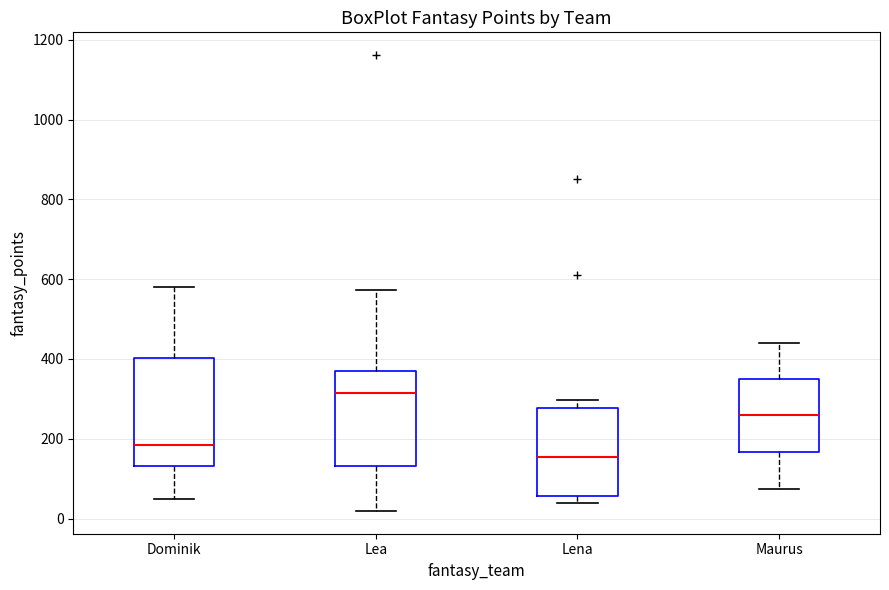

Reading left to right, read every box against the y-axis: the position of its median line, the range the box covers, and the ends of its whiskers. The values are not printed on the chart, so give them approximately, as read against the axis.

Dominik: median 180, box 140 to 400, whiskers 40 to 580
Lea: median 320, box 140 to 360, whiskers 20 to 580
Lena: median 160, box 60 to 280, whiskers 40 to 300
Maurus: median 260, box 160 to 340, whiskers 80 to 440